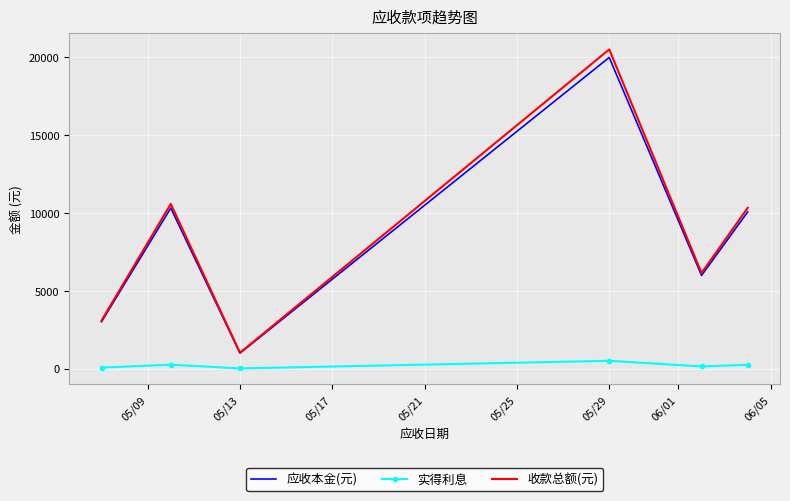

Which series has the widest spread of values?

收款总额(元)